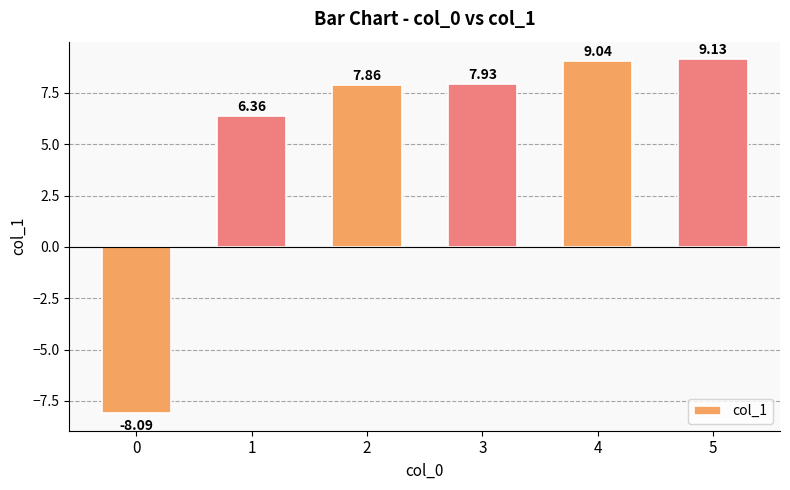

Rank the categories by value from lowest to highest.

0, 1, 2, 3, 4, 5